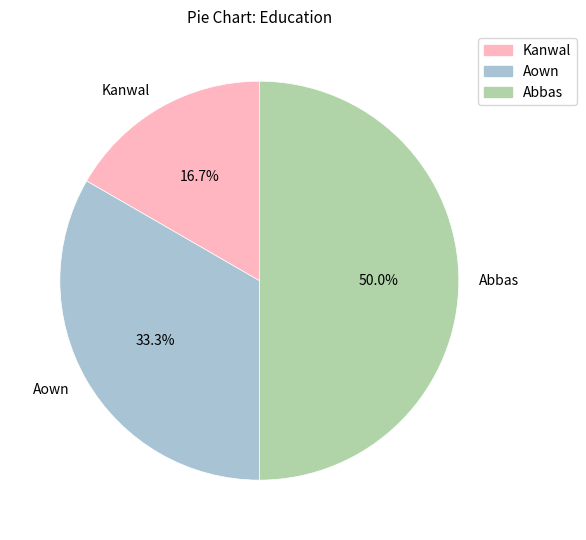

Is the sum of Abbas and Kanwal greater than half?

Yes